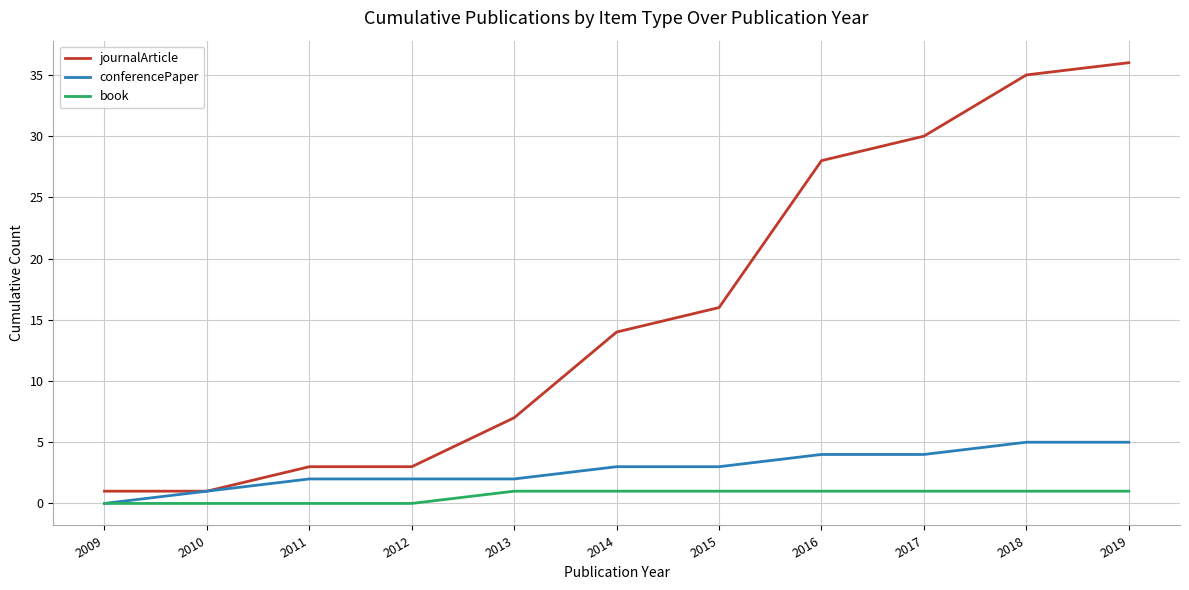

At how many categories does at least one series exceed 5?

7